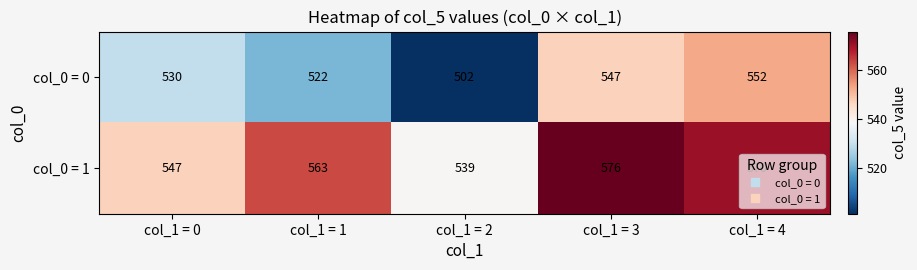

At which category does the chart reach its minimum across all series?

col_1 = 2